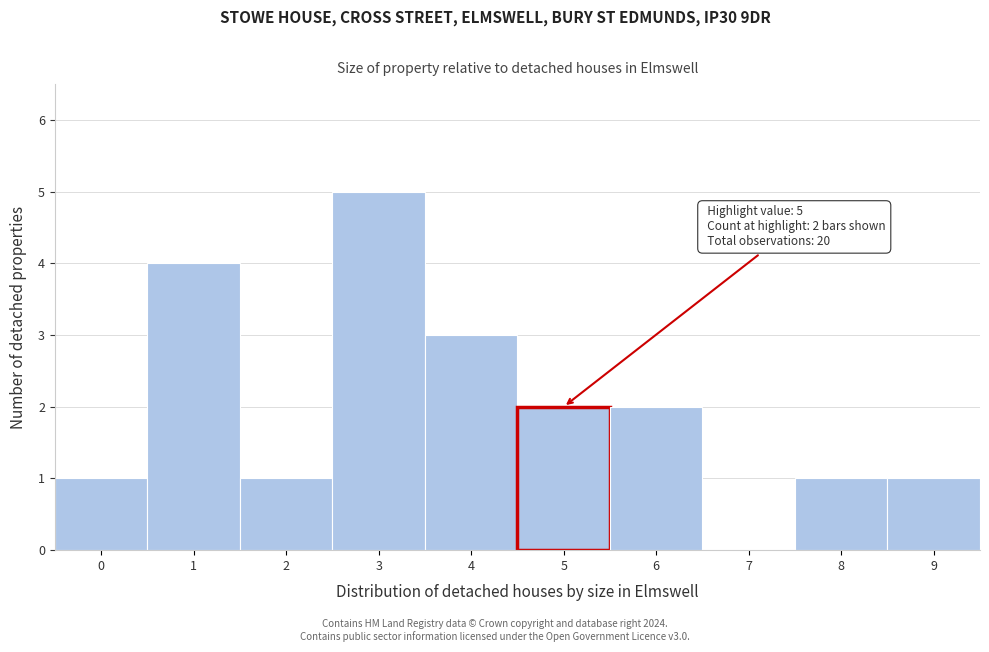

Which range on the x-axis has the tallest bar?

2.5 to 3.5